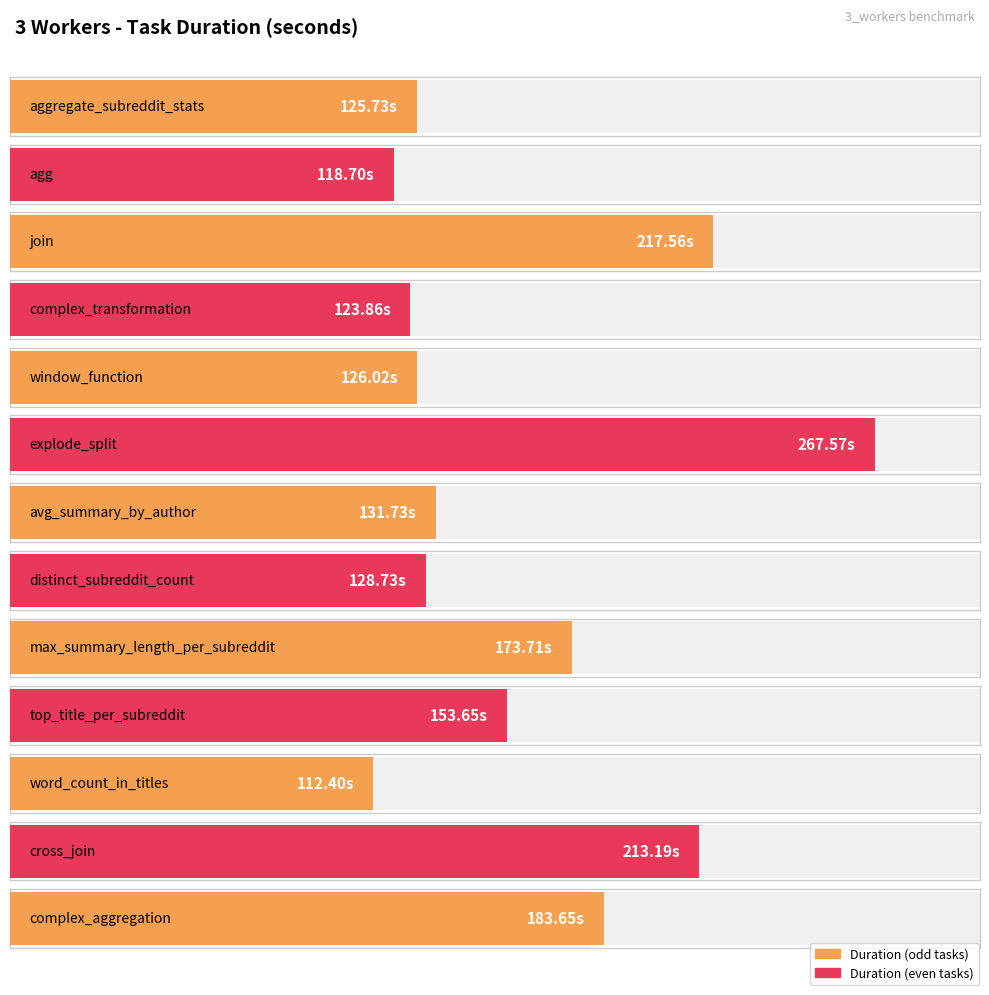

What is the change in value from join to top_title_per_subreddit?

-63.9